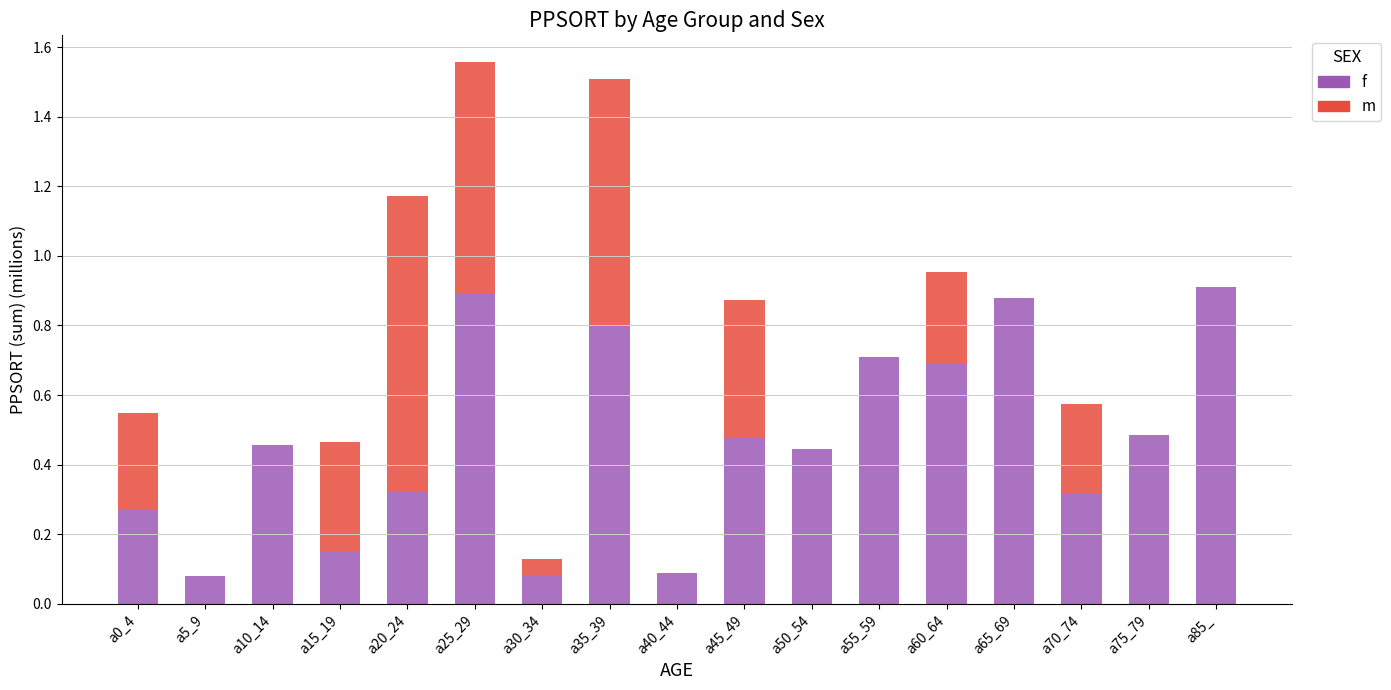

True or false: f has a value of 0.3 at a45_49.

False